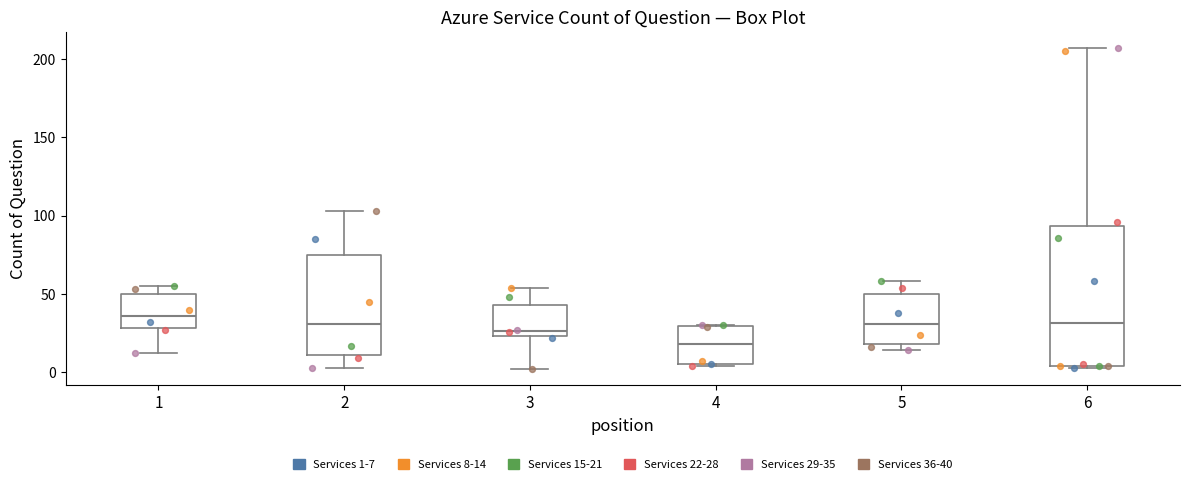

Reading left to right, transcribe this box plot: for each box, give where its median line is, the range the box spans, and where its two whiskers end, as read against the y-axis. The values are not printed on the chart, so give them approximately, as read against the axis.

1: median 35, box 30 to 50, whiskers 10 to 55
2: median 30, box 10 to 75, whiskers 5 to 105
3: median 25 (just above the box's lower edge), box 25 to 45, whiskers 0 to 55
4: median 20, box 5 to 30, whiskers 5 to 30
5: median 30, box 20 to 50, whiskers 15 to 60
6: median 30, box 5 to 95, whiskers 5 to 205